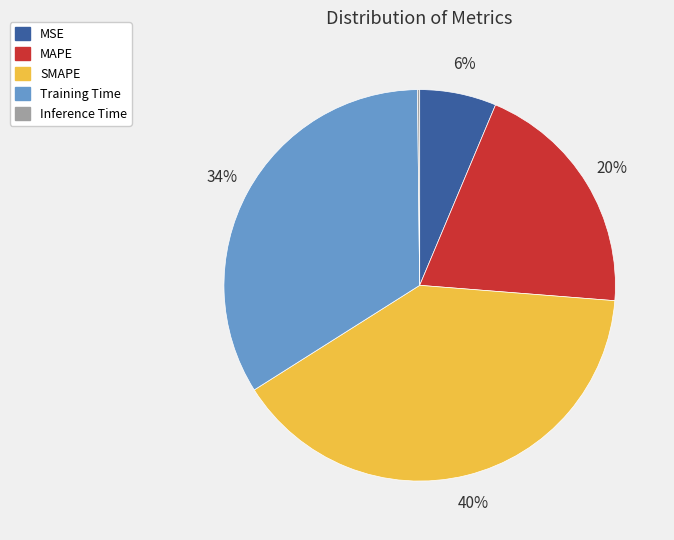

The MAPE slice represents 28% of the pie. True or false?

False